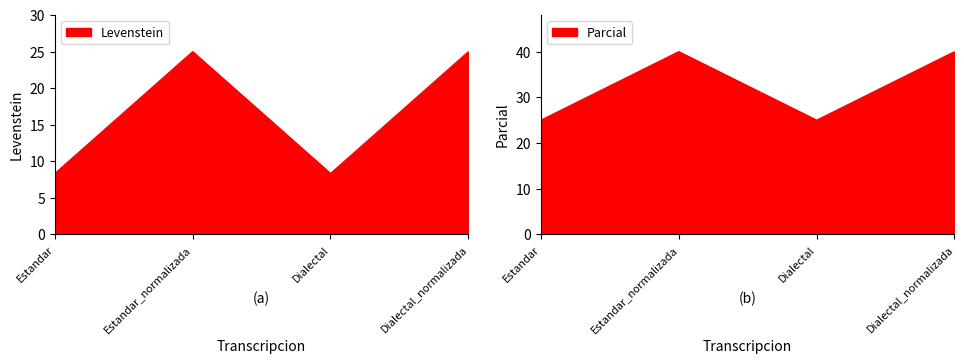

List the series in order of their overall mean, highest first.

Parcial, Levenstein